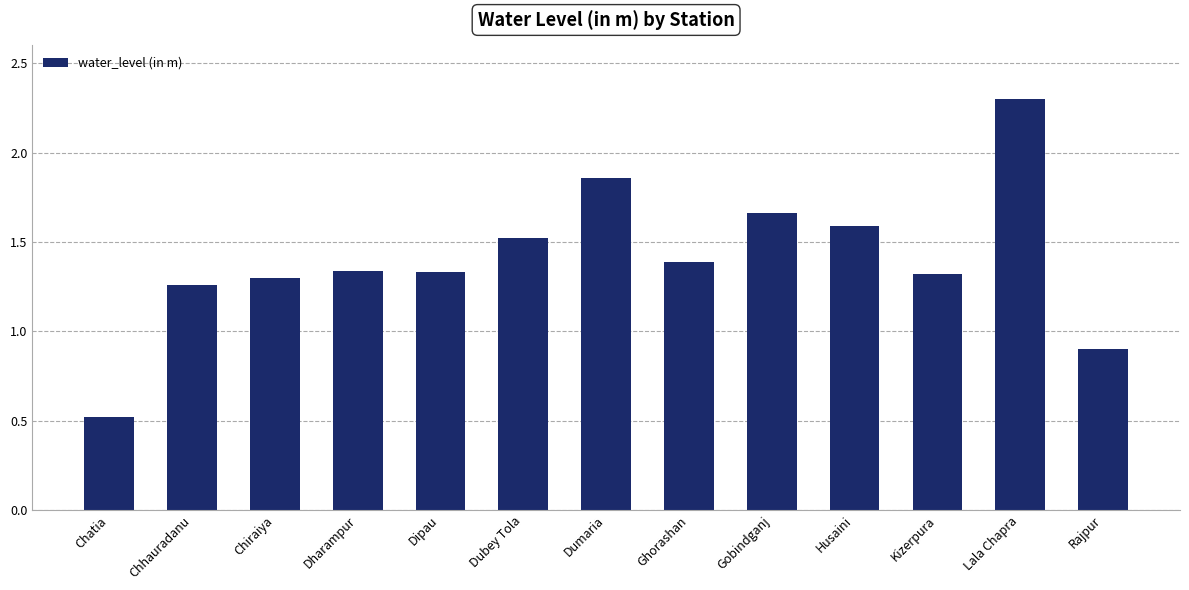

Read the value at Husaini.

1.6